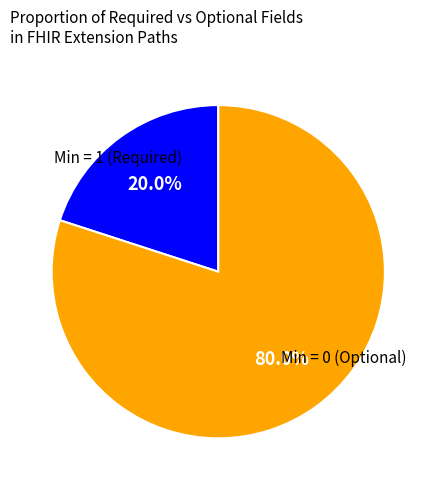

Is there a majority slice in this chart?

Yes